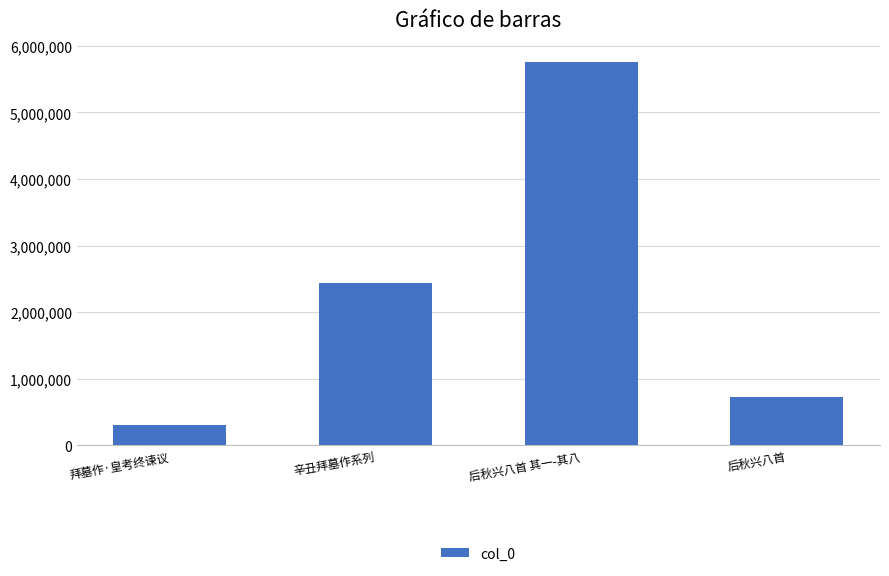

Is it true that the value at 后秋兴八首 is 1060148?

False